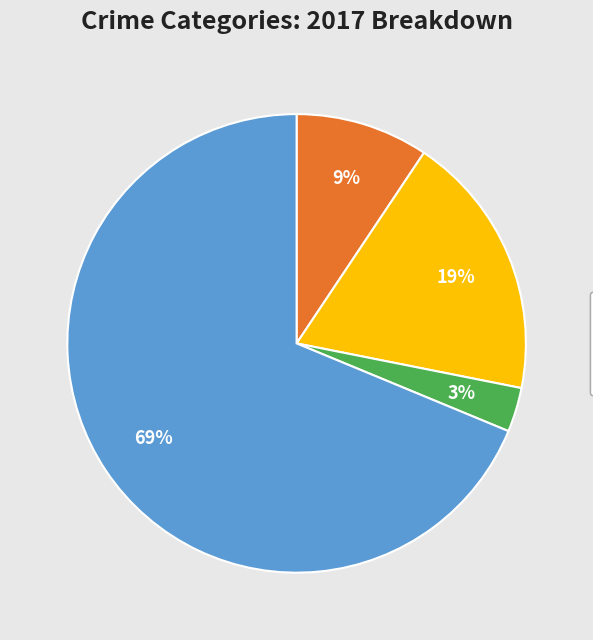

How many slices are in this pie chart?

4